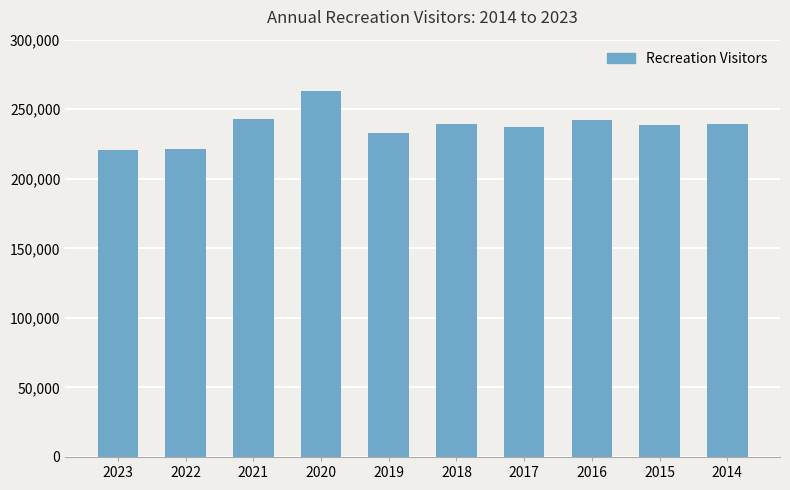

Where does the data first go above 239160?

2021